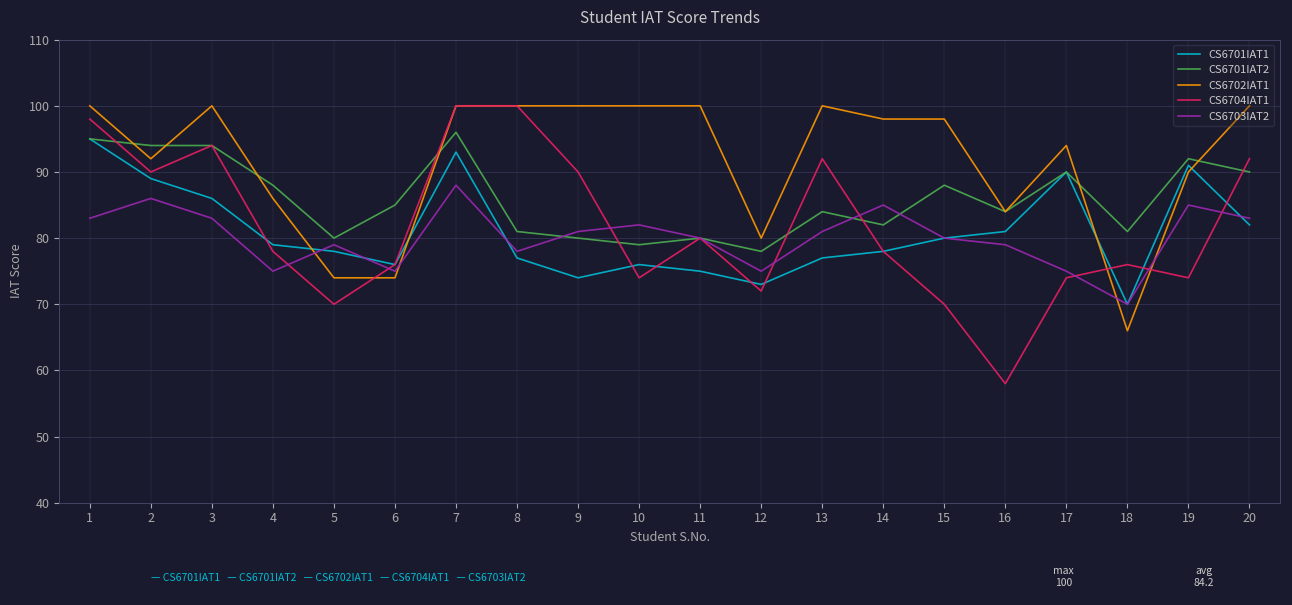

Between 9 and 12, which series saw the biggest shift?

CS6702IAT1